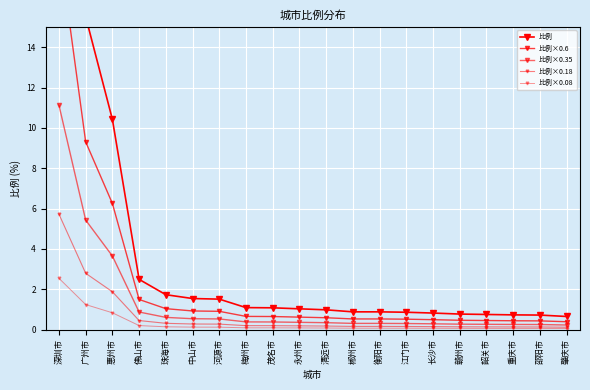

What is the sum of all 比例×0.18 values?

13.7